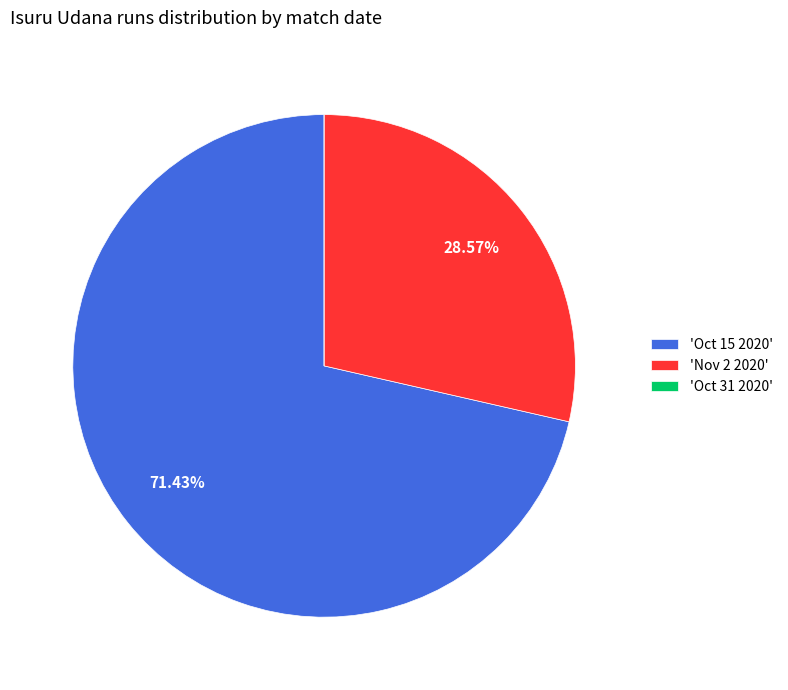

Does 'Nov 2 2020' account for over 50% of the chart?

No